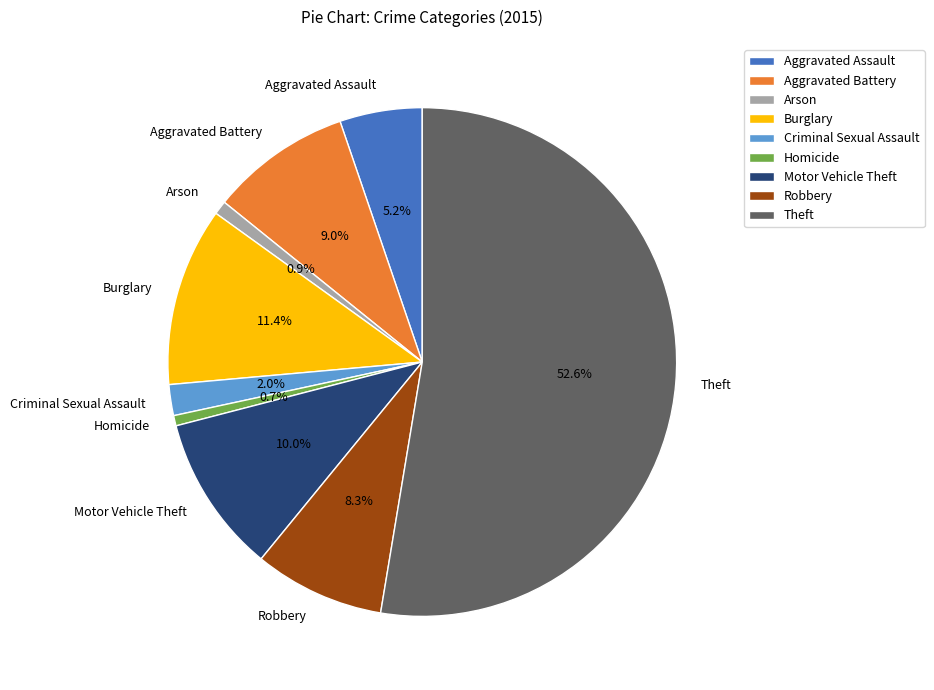

How many segments does this pie chart have?

9